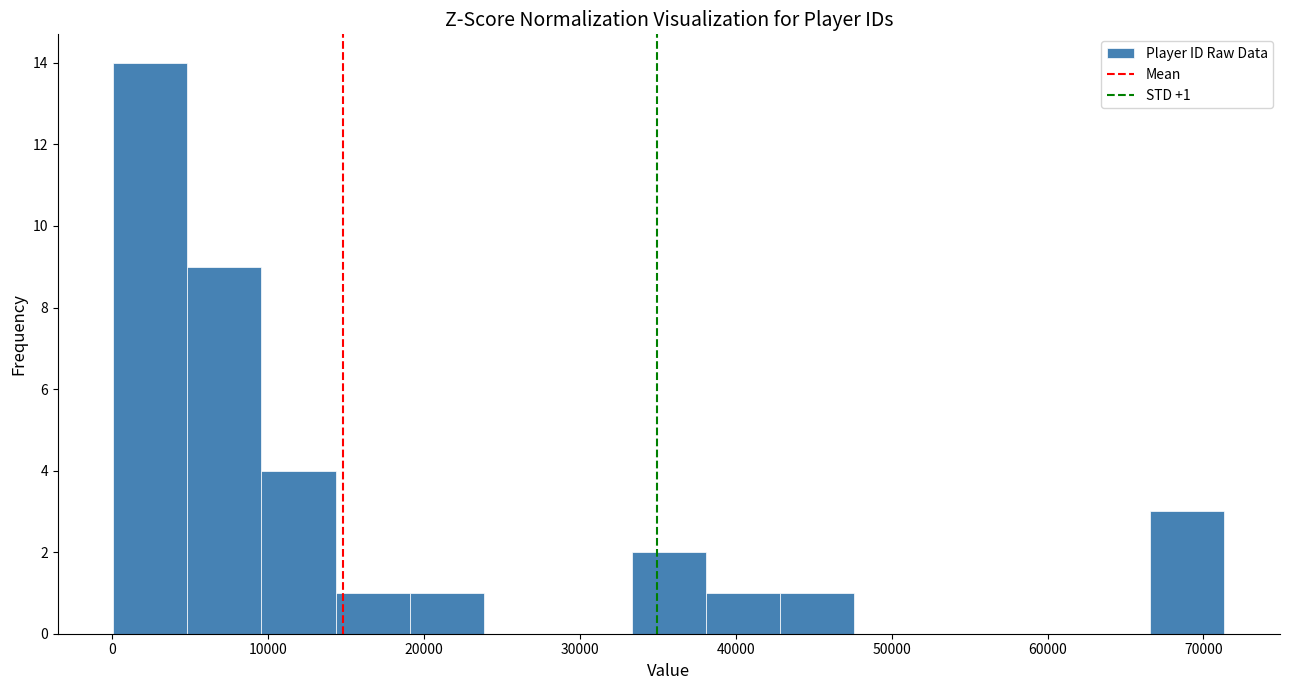

Over which range of the x-axis is the bar tallest?

0 to 5000